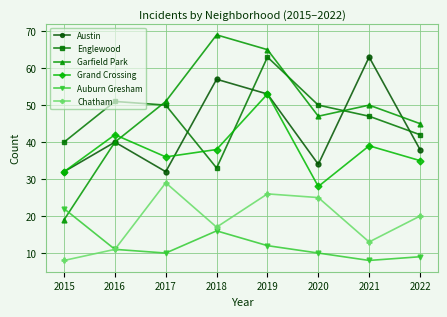

At which category does Grand Crossing reach its first local peak?

2016